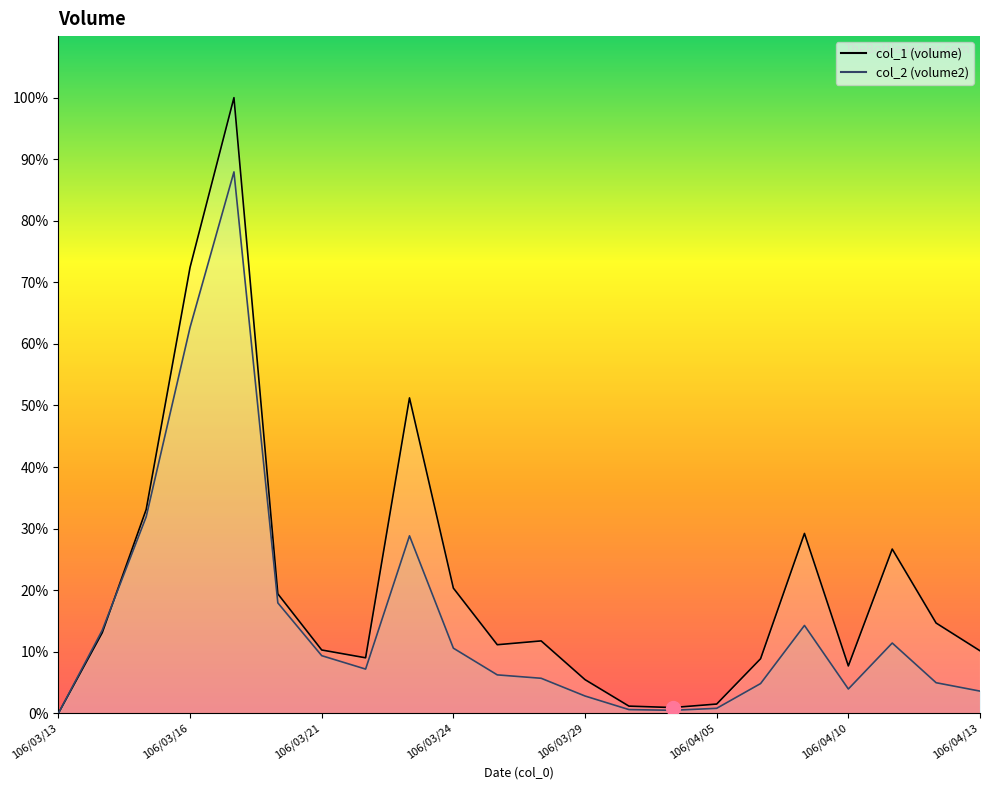

List the series in order of their overall mean, lowest first.

col_2, col_1